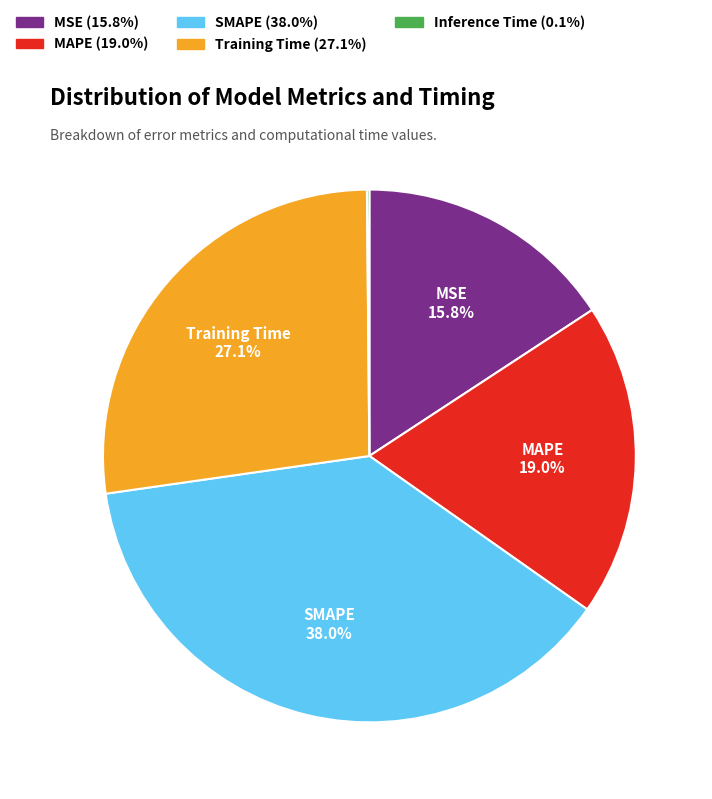

Does any single category account for the majority?

No